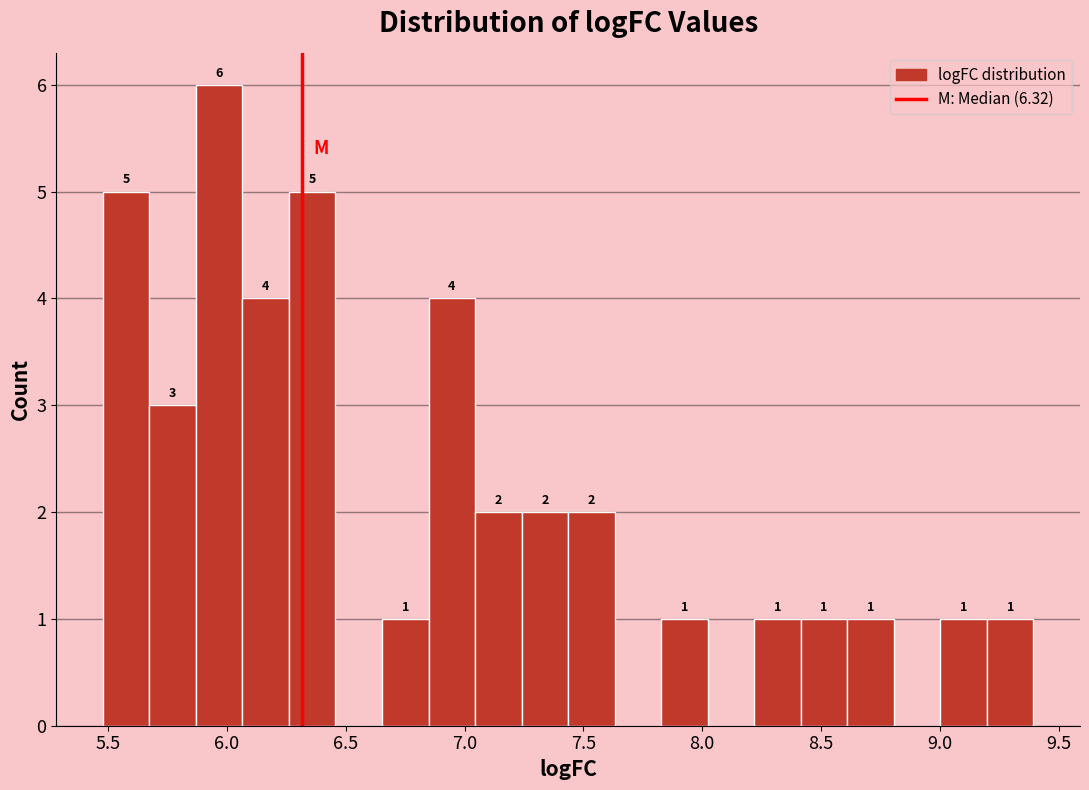

Read against the x-axis, roughly where is the centre of the tallest bar?

5.95